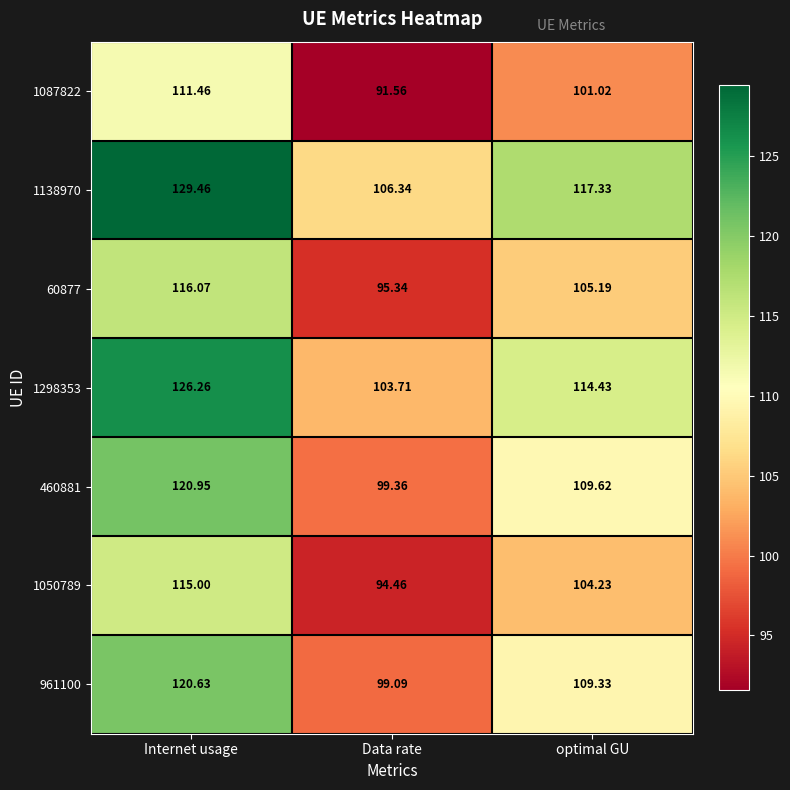

Rank the series at Data rate from lowest to highest value.

1087822, 1050789, 60877, 961100, 460881, 1298353, 1138970